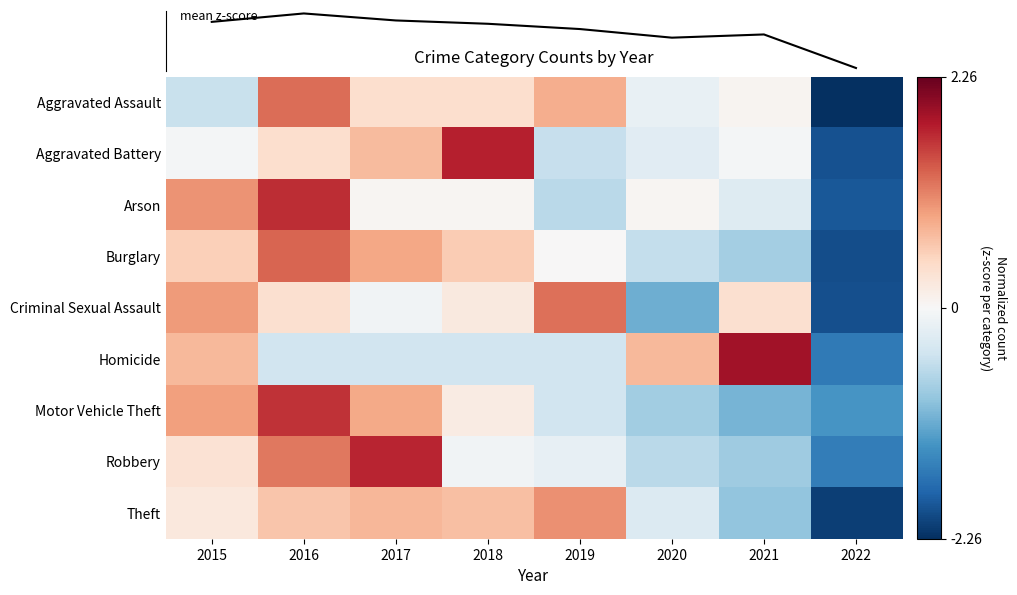

What is the minimum value for Aggravated Battery?

-2.0